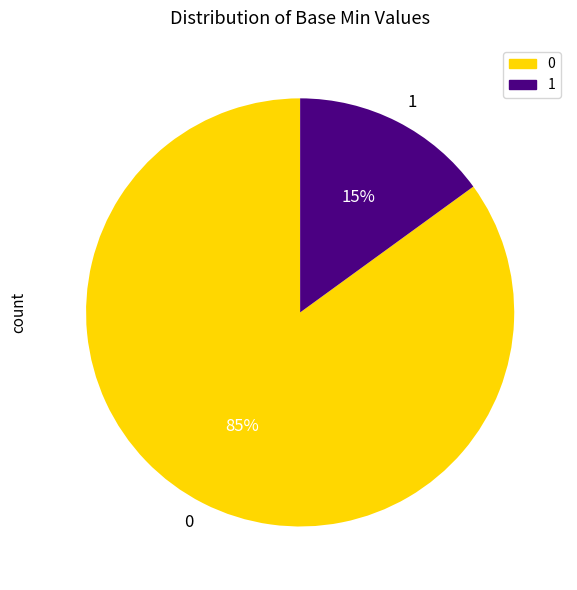

Is there a majority slice in this chart?

Yes